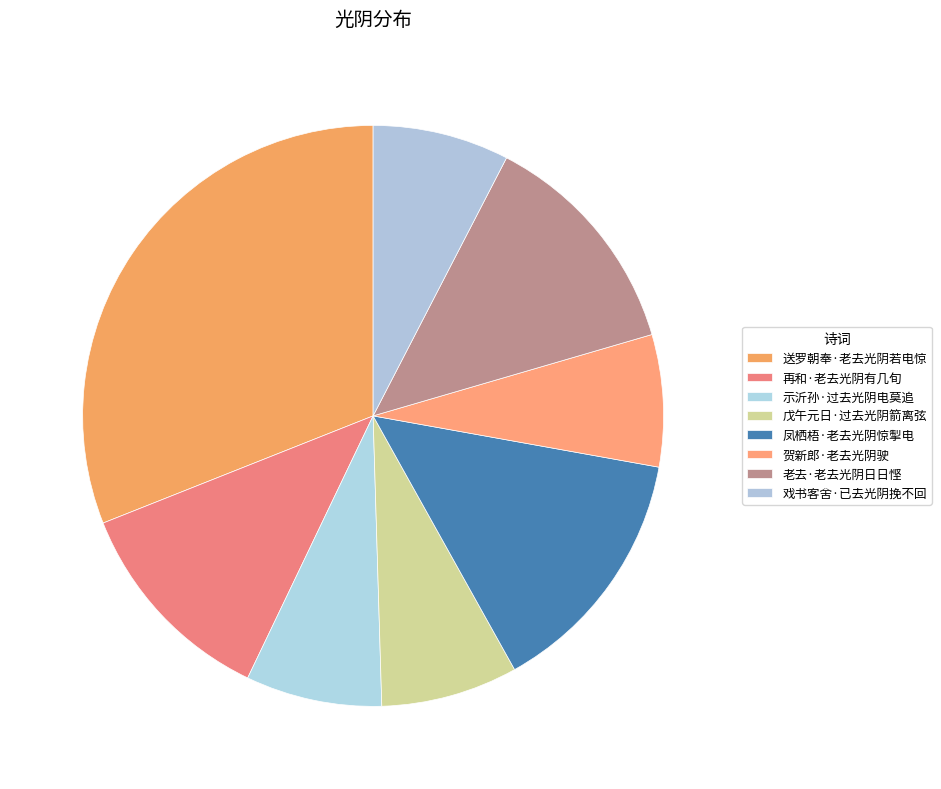

Does 戊午元日·过去光阴箭离弦 account for over 50% of the chart?

No